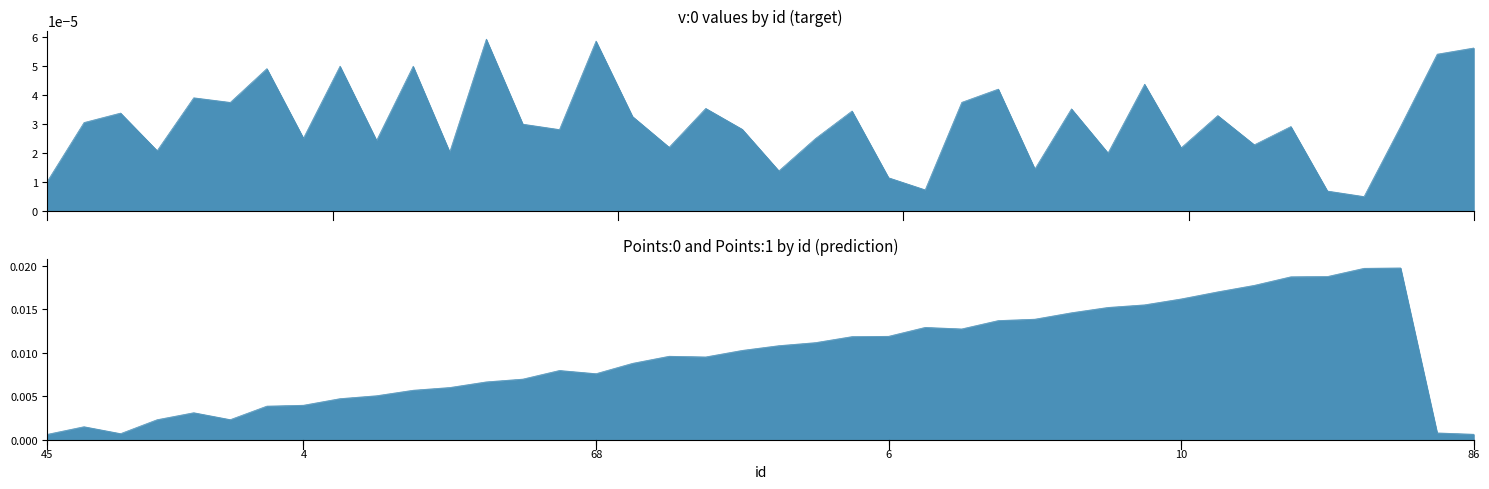

What are all the series names shown in the legend?

v:0, Points:0